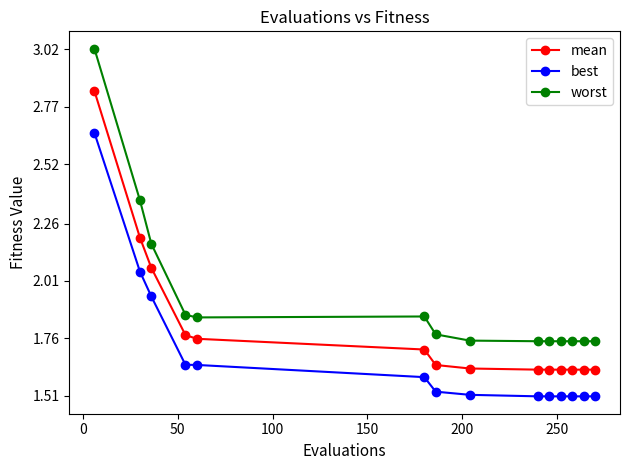

What is the difference between the maximum and minimum values in the worst series?

1.3